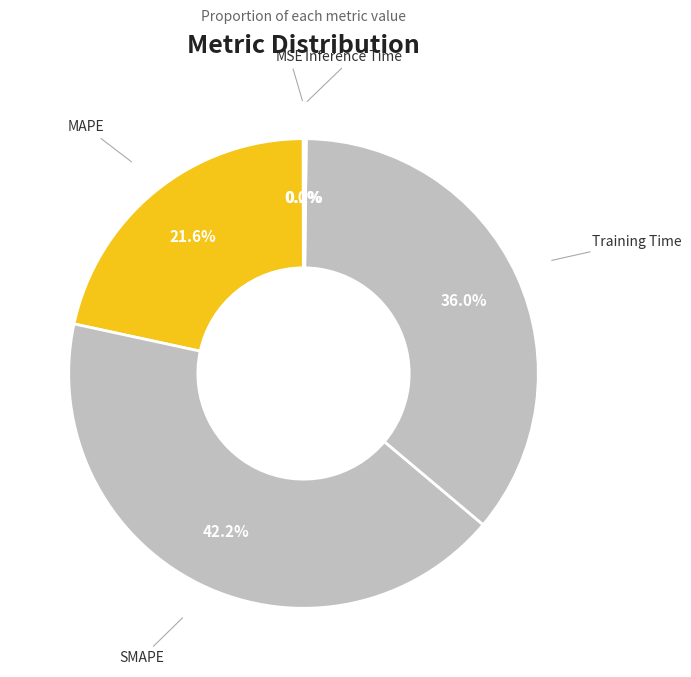

How much of the chart is everything except MAPE?

78.4%